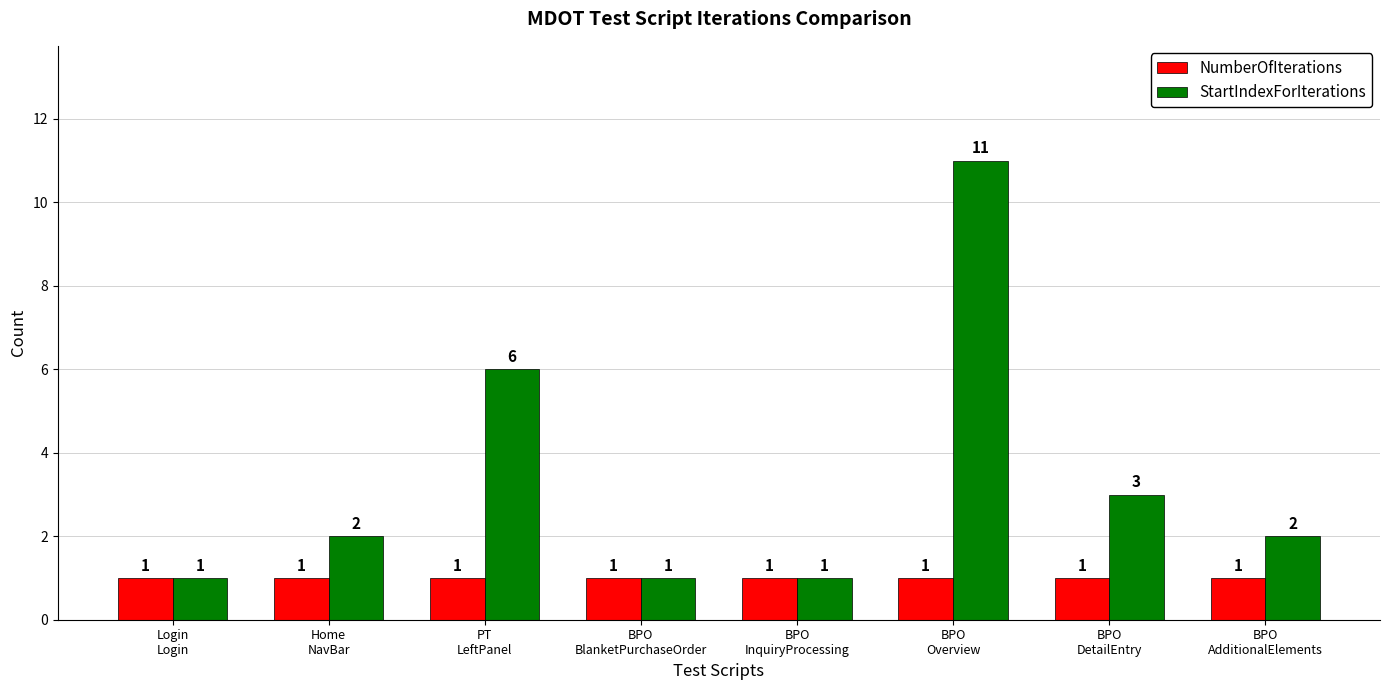

What is the average value of the StartIndexForIterations series?

3